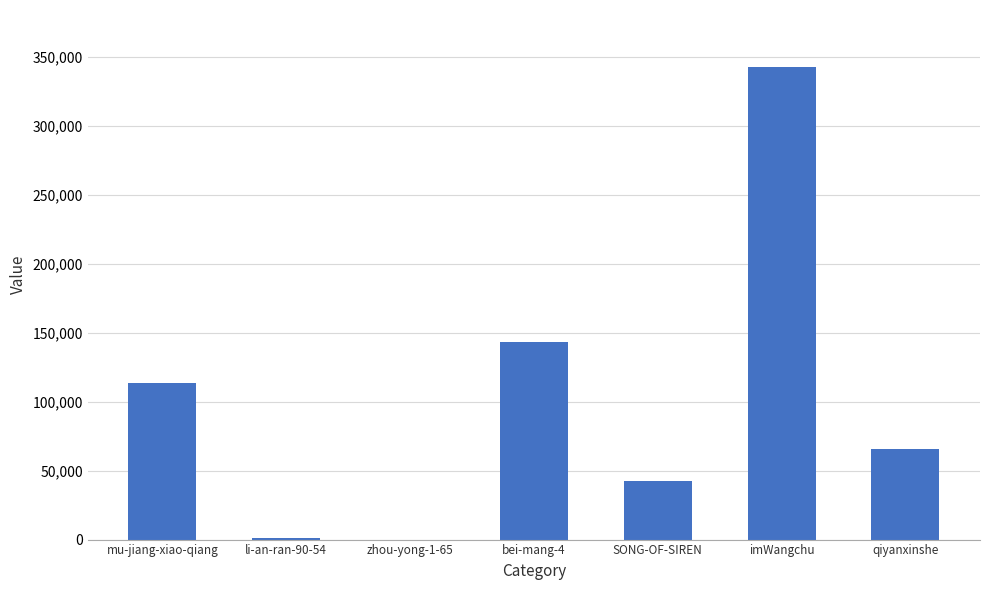

What is the difference between the values at li-an-ran-90-54 and imWangchu?

341969